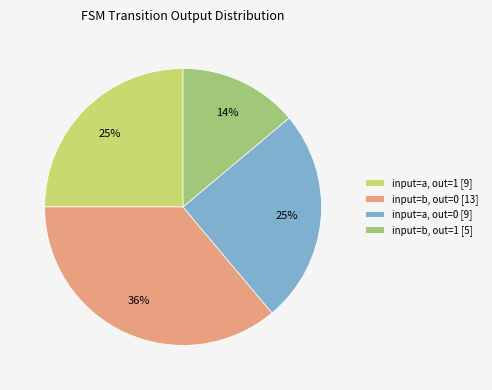

Count the number of slices in the pie.

4